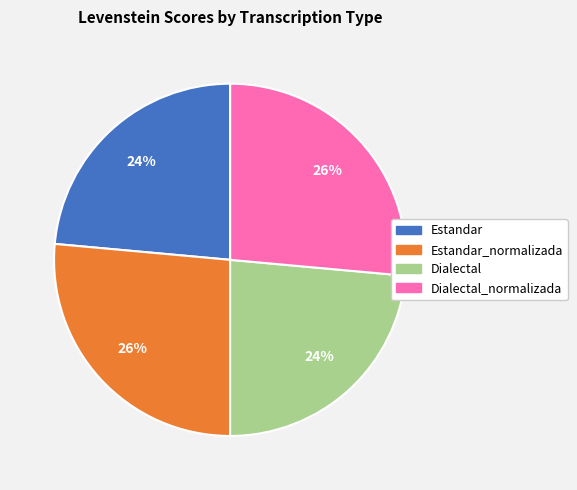

Is there any slice that represents more than half of the pie?

No